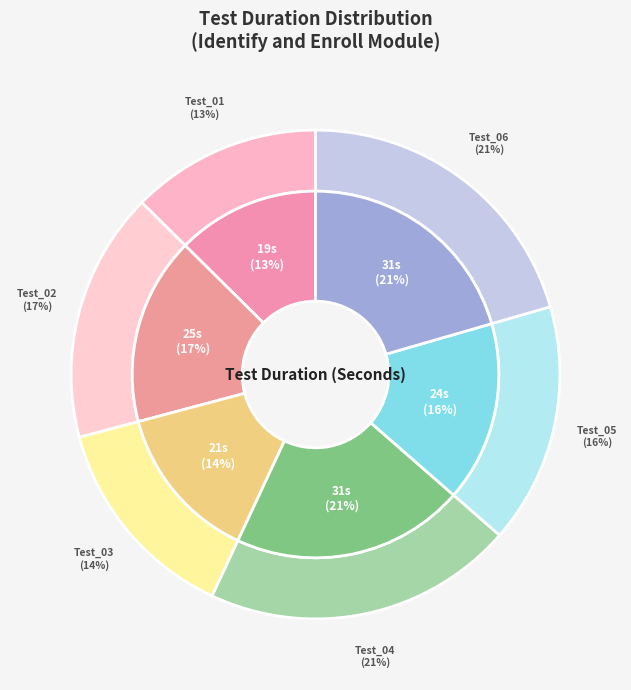

To the nearest percent, what is the difference between the largest and smallest slice percentages?

8%